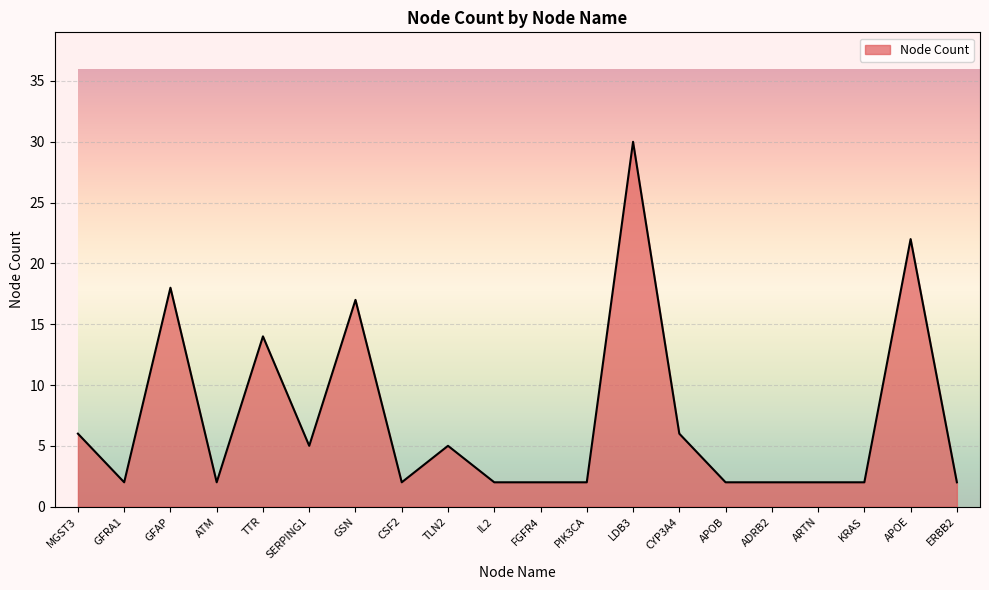

Is it true that the value at SERPING1 is 3?

False